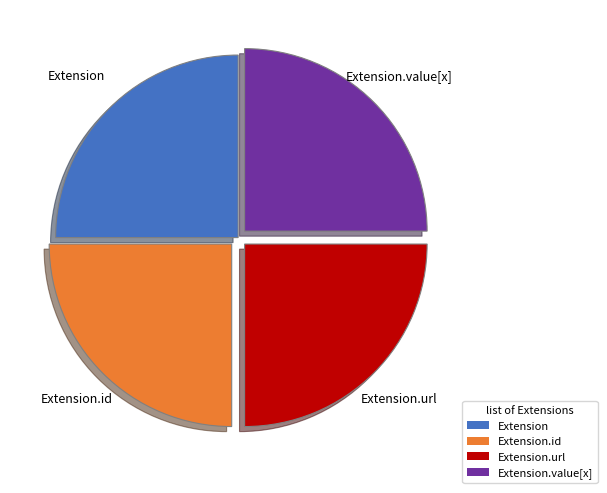

True or false: Extension.url accounts for 99% of the total.

False